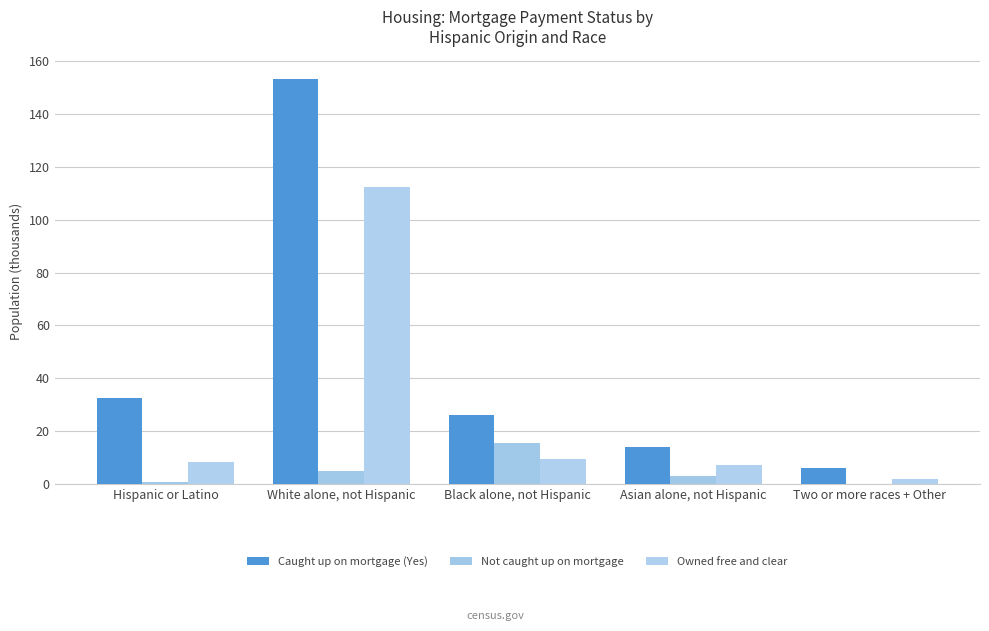

What is the difference between the second highest and second lowest values in the Caught up on mortgage (Yes) series?

18.7